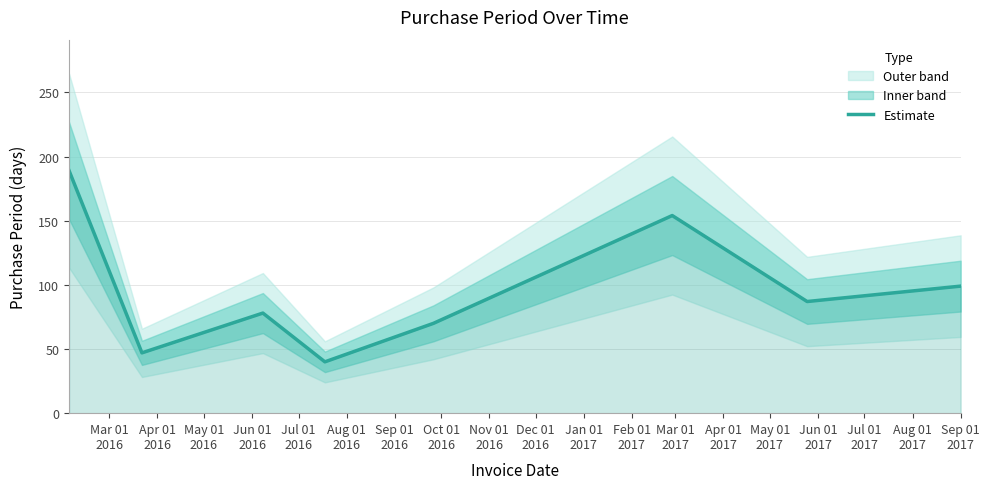

Does the chart display data point markers on the line(s)?

No